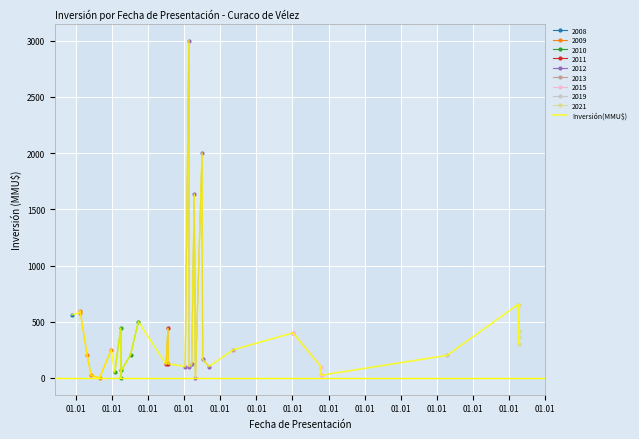

How many interior local valleys does the 2009 series have?

1